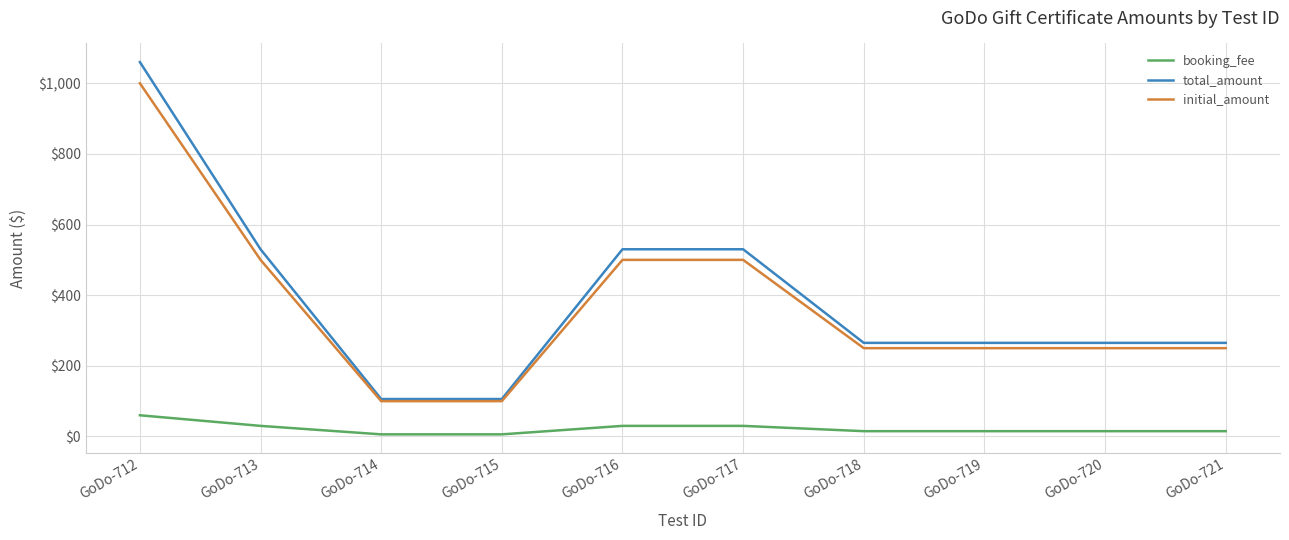

Is it true that initial_amount equals 372 at GoDo-719?

False